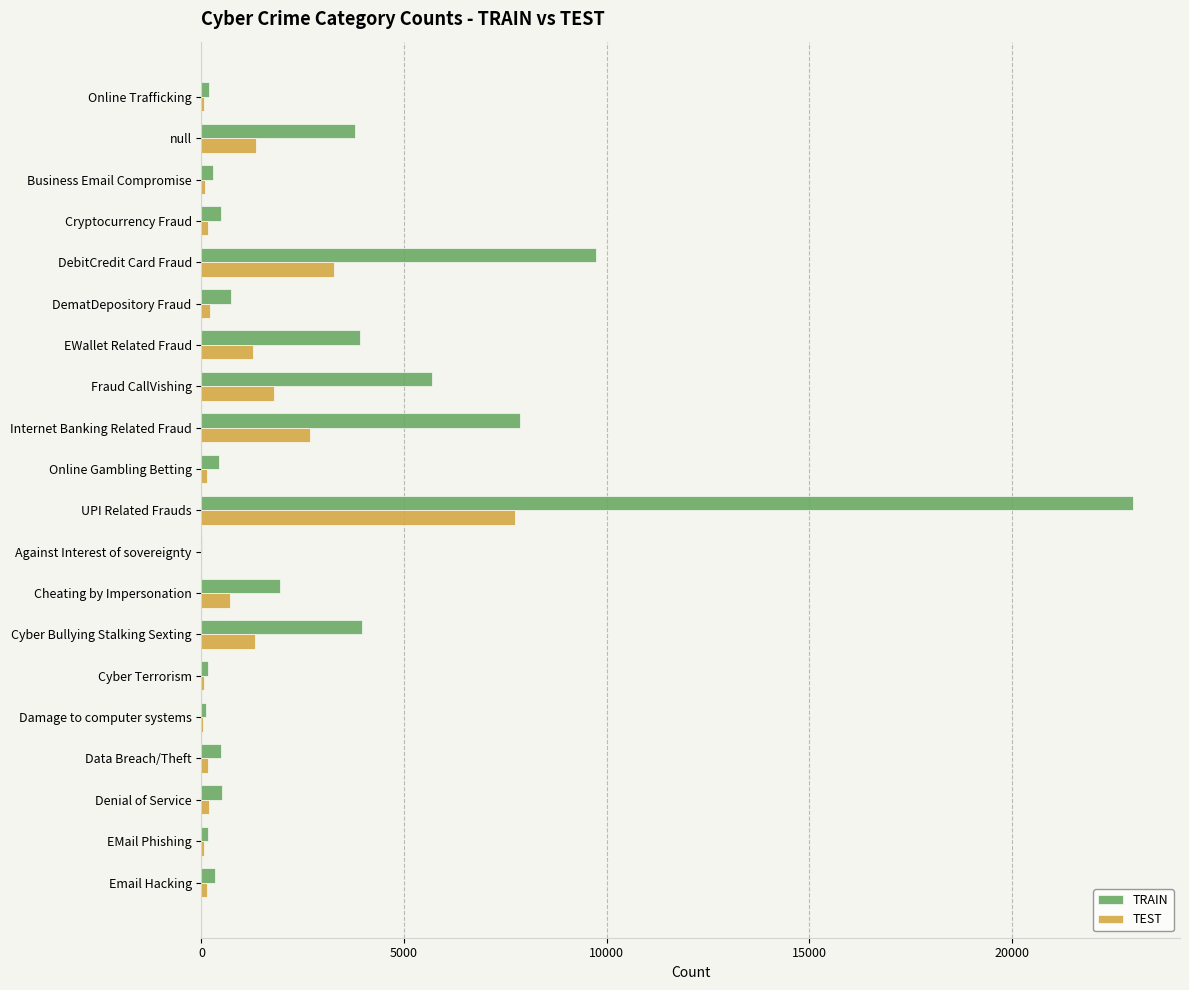

The value of TRAIN at UPI Related Frauds is 22995. True or false?

True